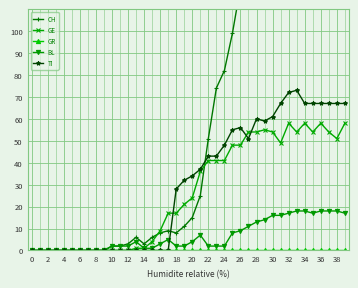

How many lines are shown in the chart?

5